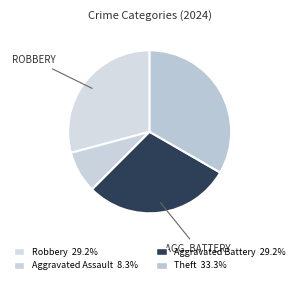

Which slice is the largest?

Theft